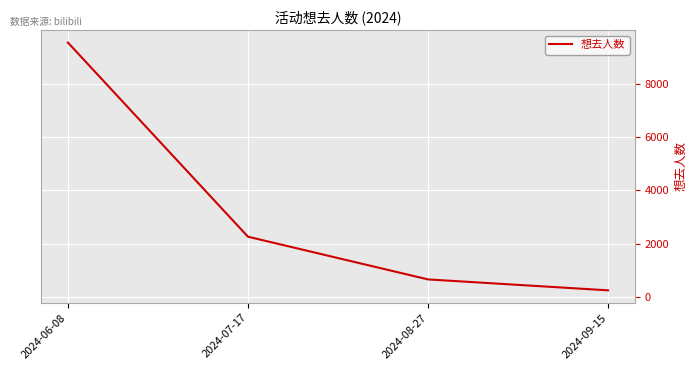

Rank the categories by value from highest to lowest.

2024-06-08, 2024-07-17, 2024-08-27, 2024-09-15